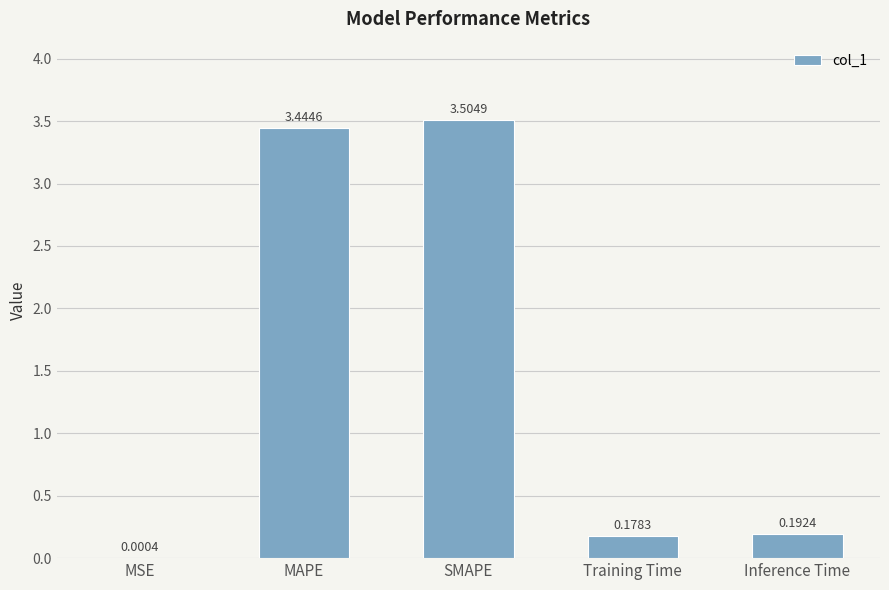

What is the sum of the values at MSE and SMAPE?

3.5